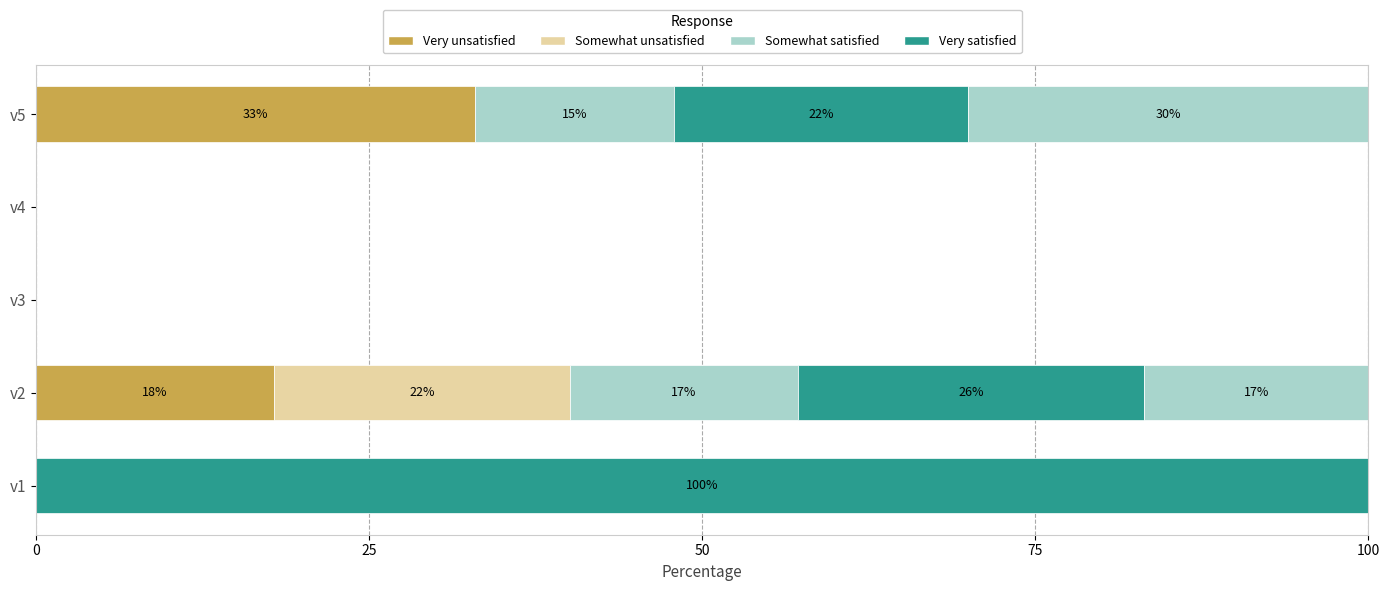

List the series in order of their peak value, lowest first.

Somewhat unsatisfied, Somewhat satisfied, Very unsatisfied, Very satisfied